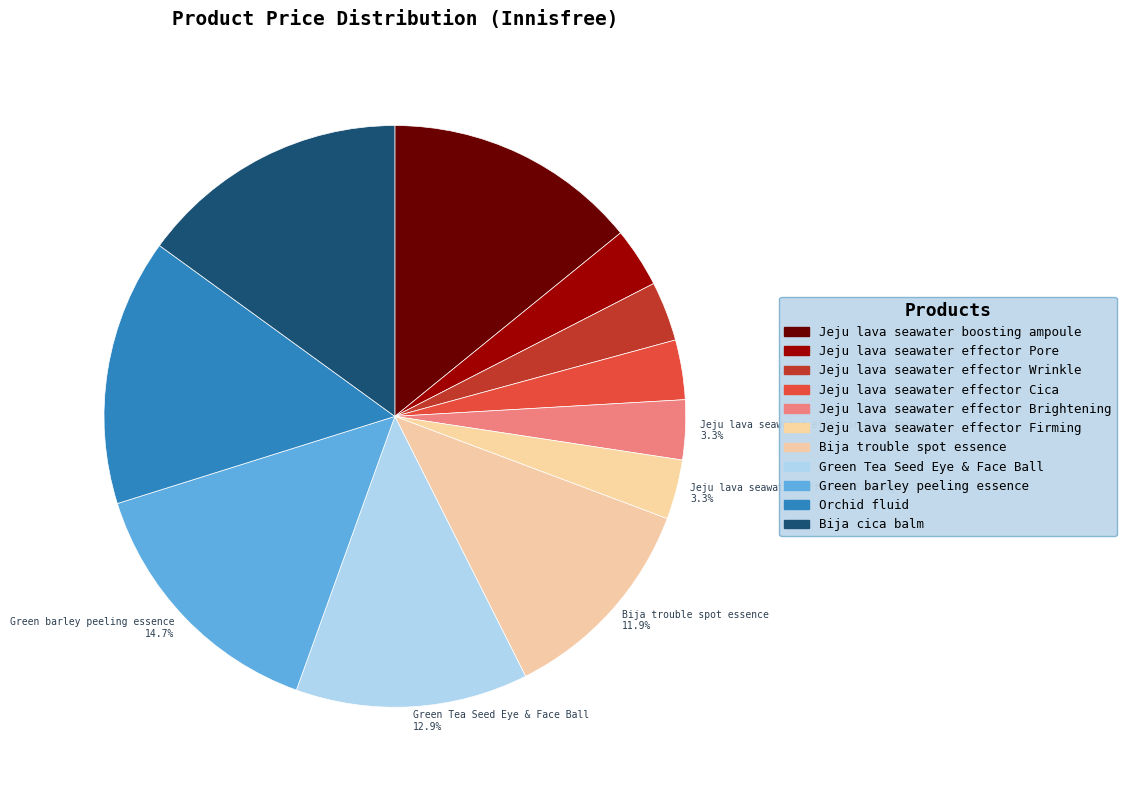

To the nearest percent, what is the average slice percentage?

9%